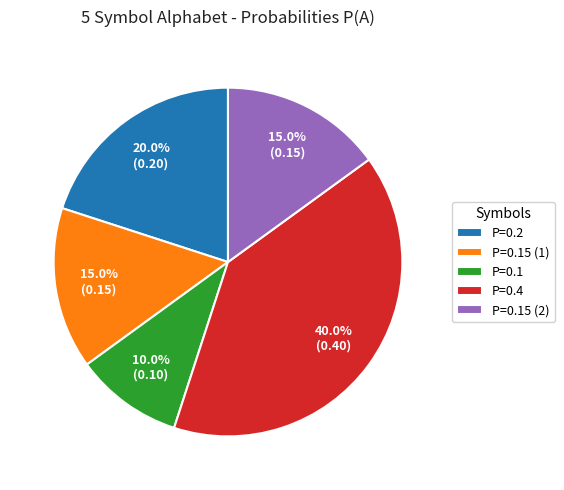

How many segments does this pie chart have?

5